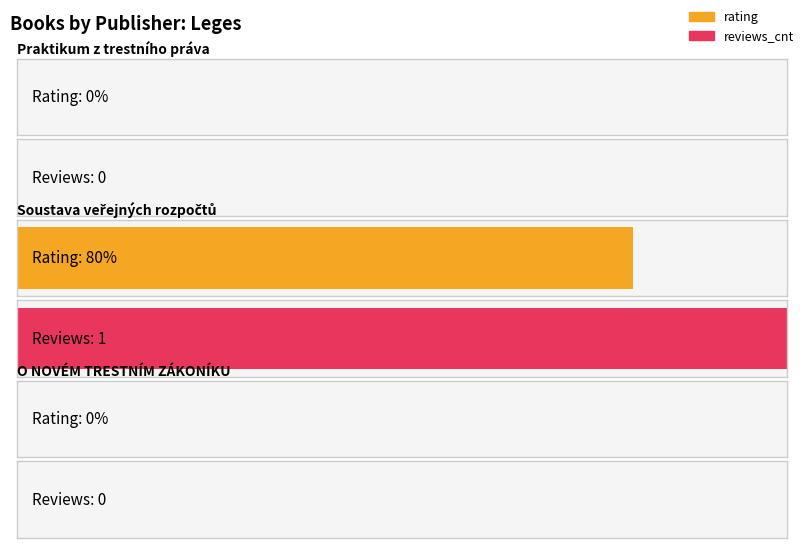

What is the sum of all values?

80